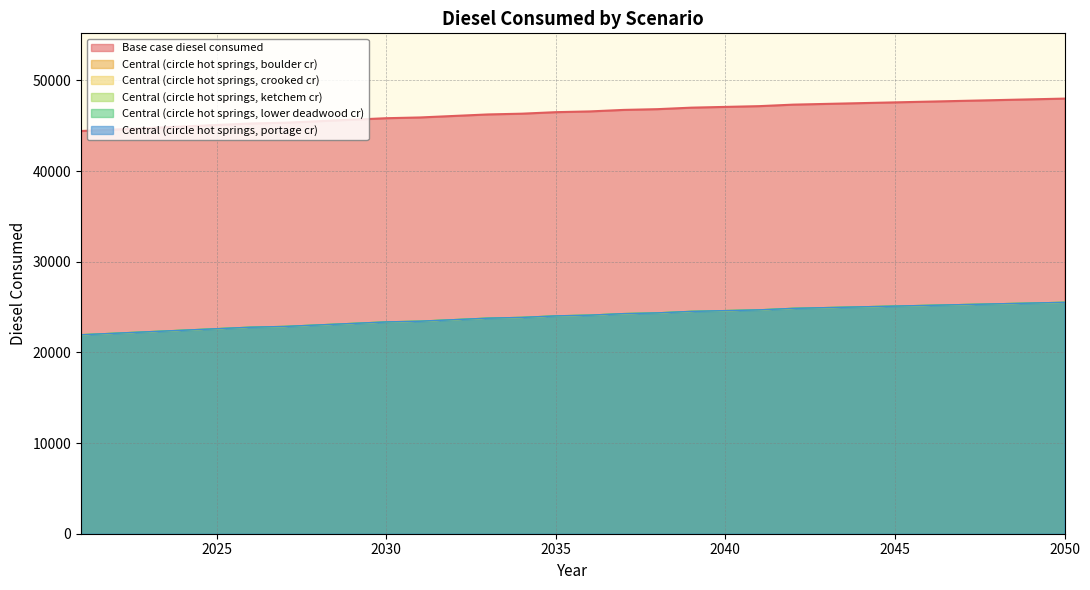

What is the value of the Central (circle hot springs, ketchem cr) point at the 21st from the left?

24691.5